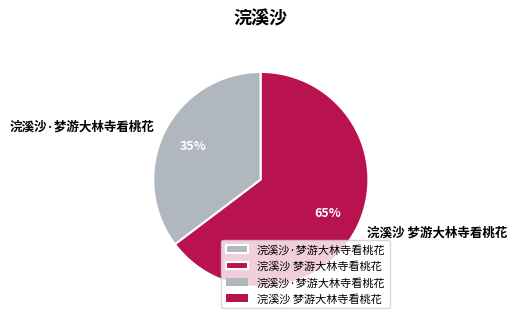

True or false: 浣溪沙 梦游大林寺看桃花 accounts for 77% of the total.

False